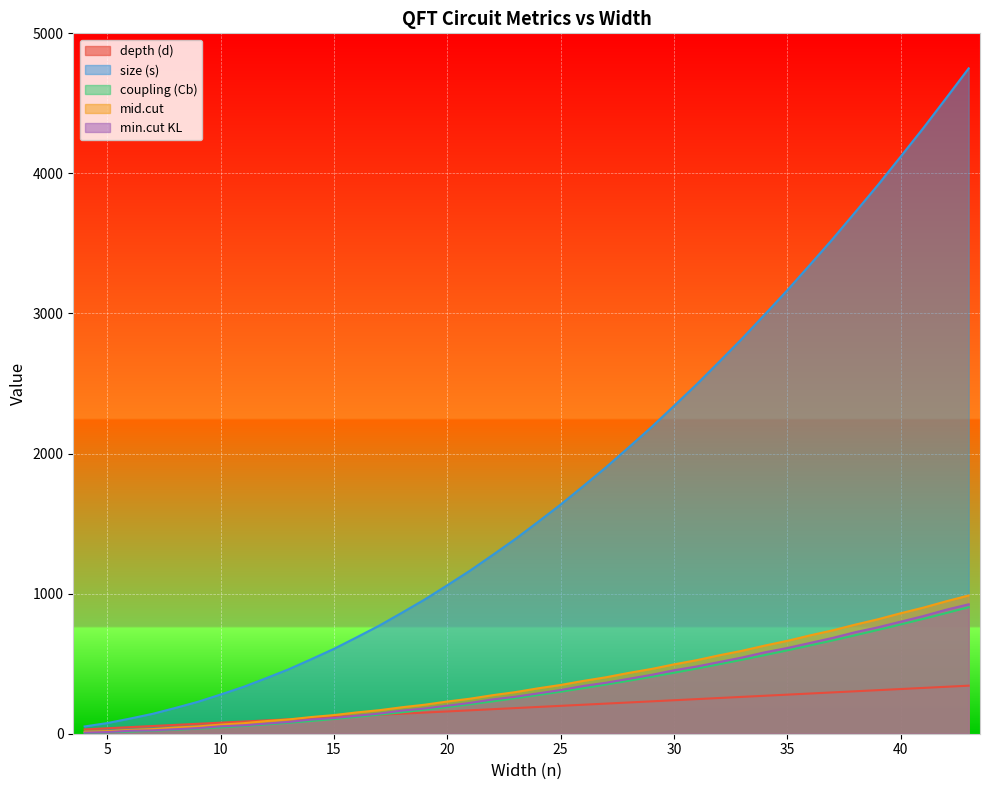

What is the greatest value displayed?

4750